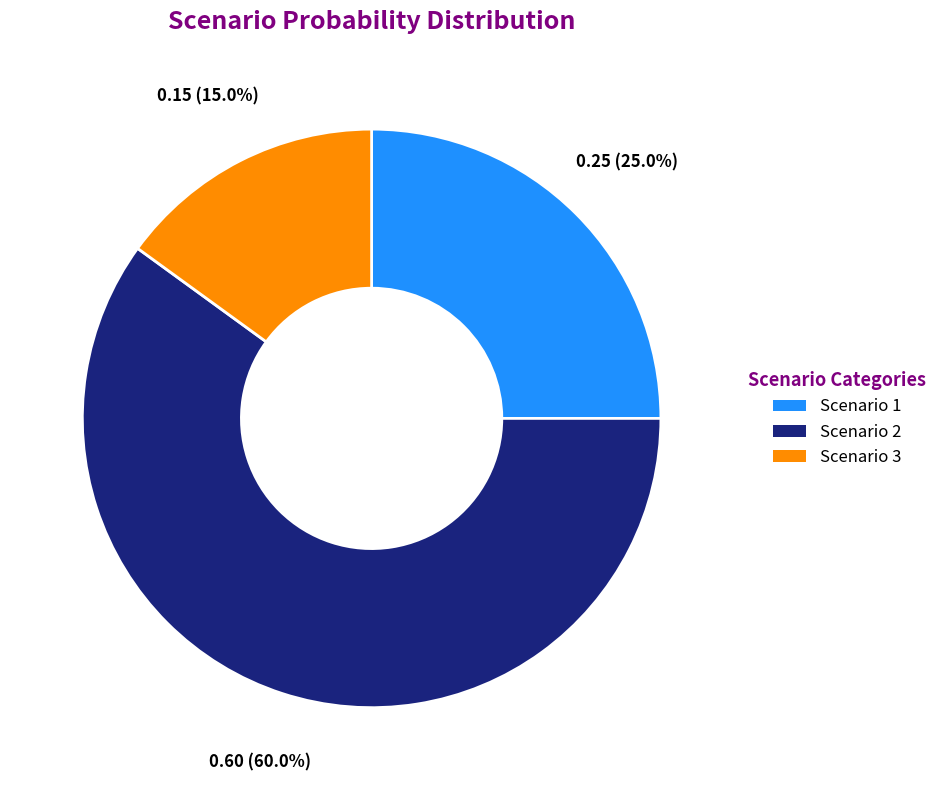

The Scenario 3 slice represents 15% of the pie. True or false?

True